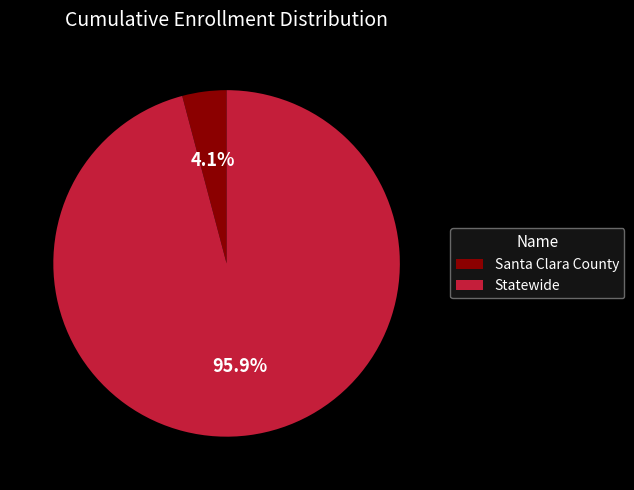

How many segments does this pie chart have?

2